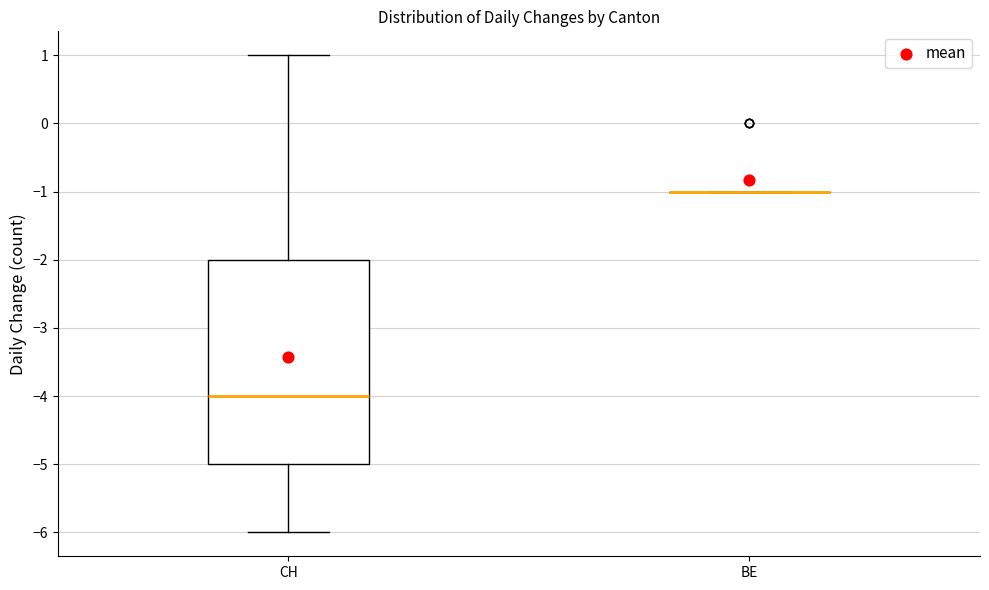

Where is the upper edge of the box for CH on the y-axis? The values are not printed on the chart, so give them approximately, as read against the axis.

-2